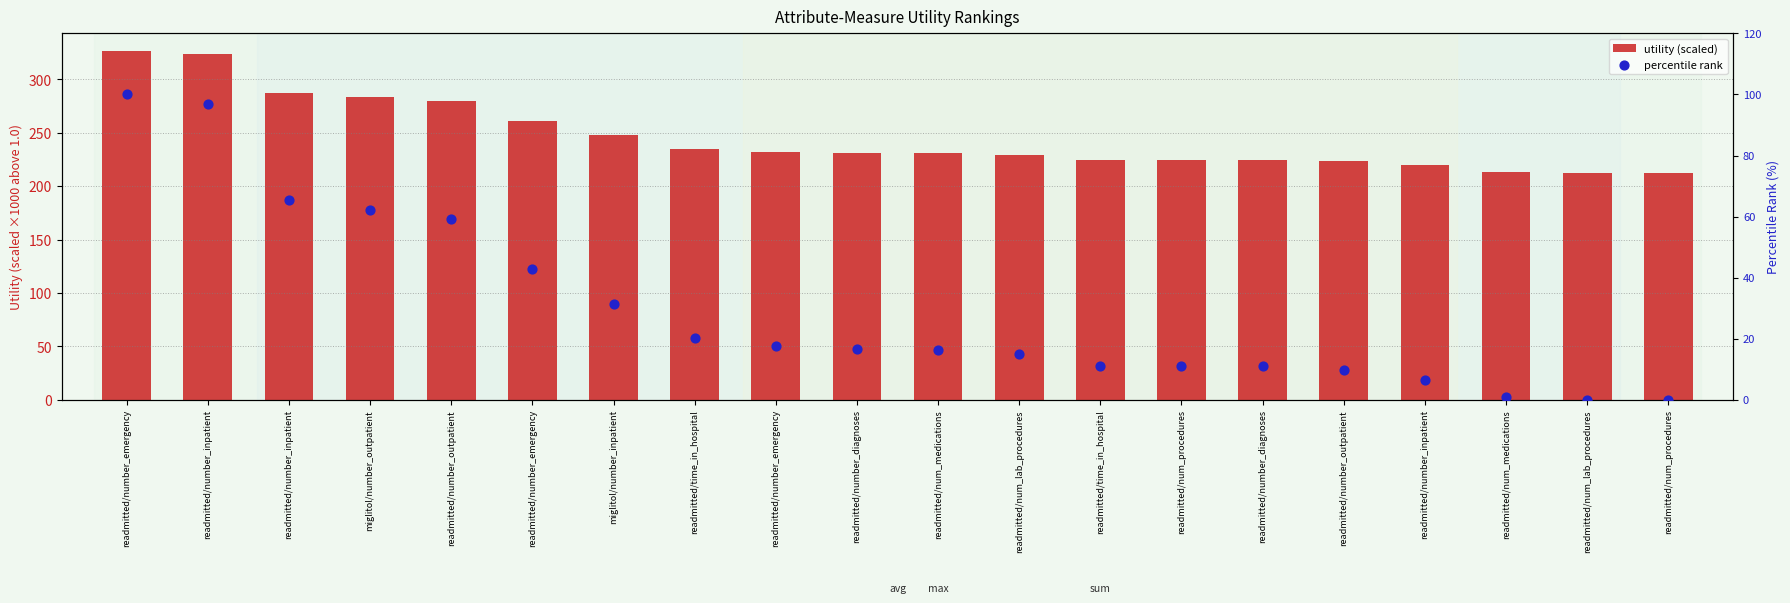

Which series has the largest Y range (max minus min)?

utility (scaled)